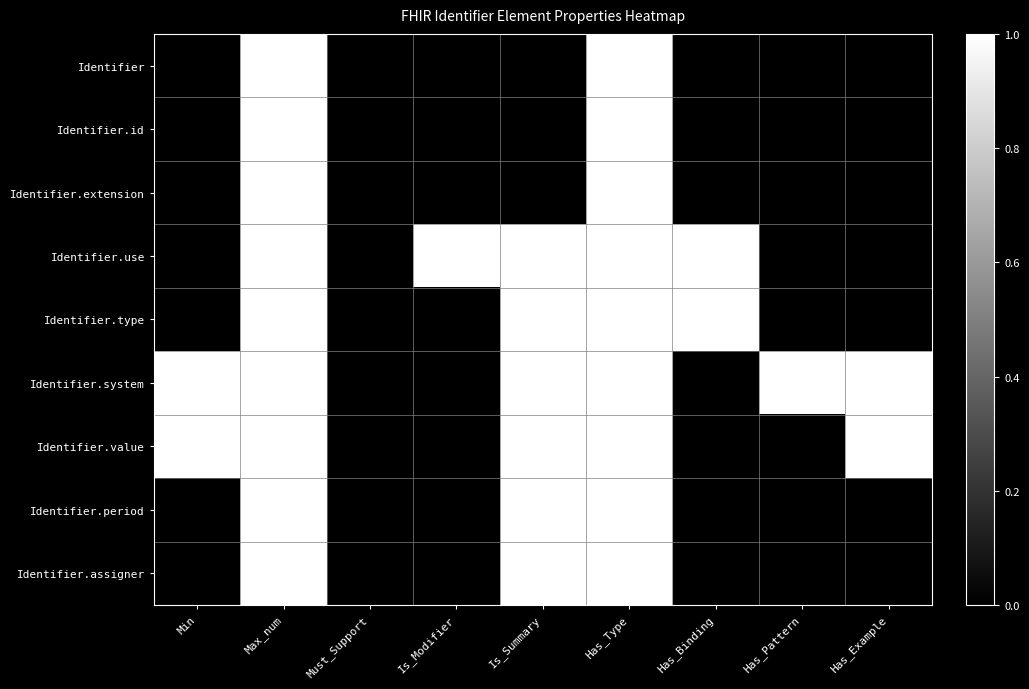

Rank the series at Has_Example from highest to lowest value.

Identifier.system, Identifier.value, Identifier, Identifier.id, Identifier.extension, Identifier.use, Identifier.type, Identifier.period, Identifier.assigner